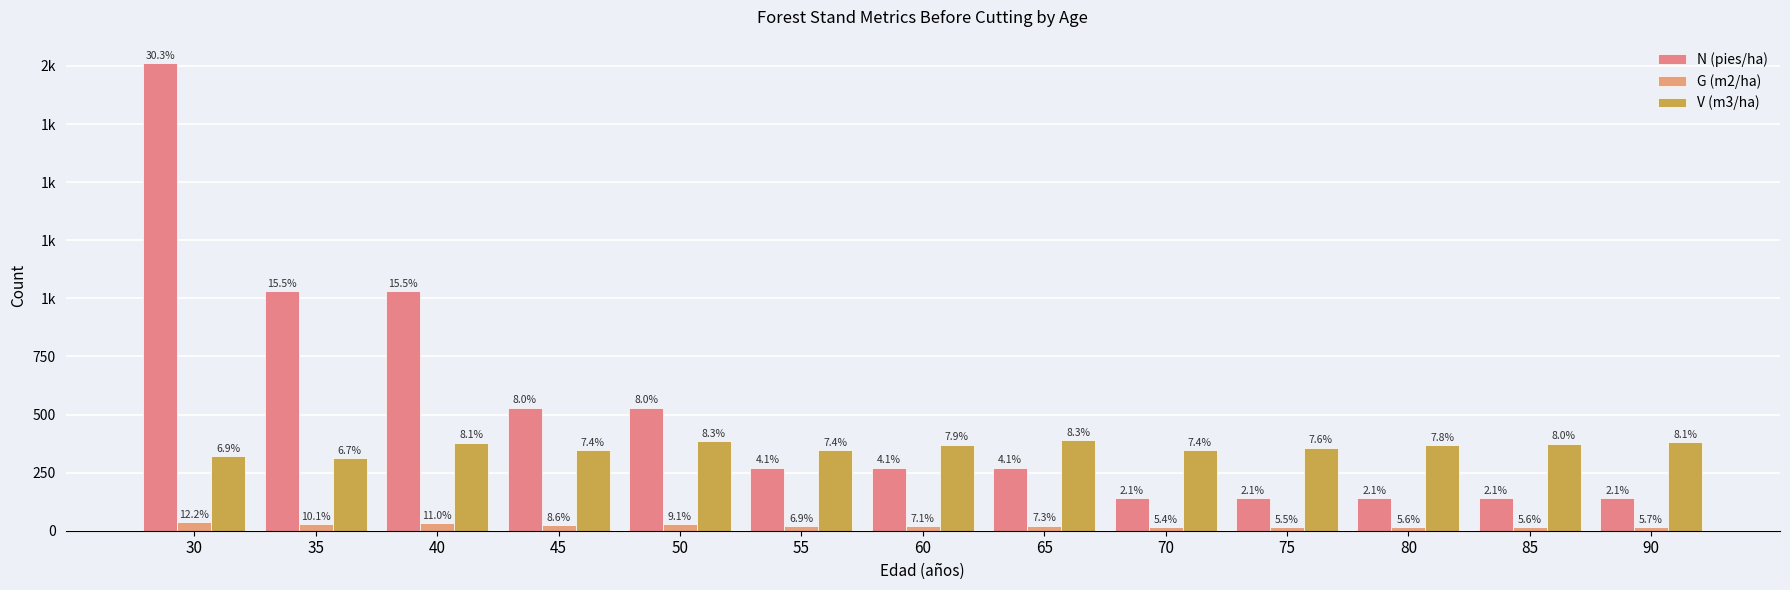

Are the bars grouped side by side (vs. stacked)?

Yes